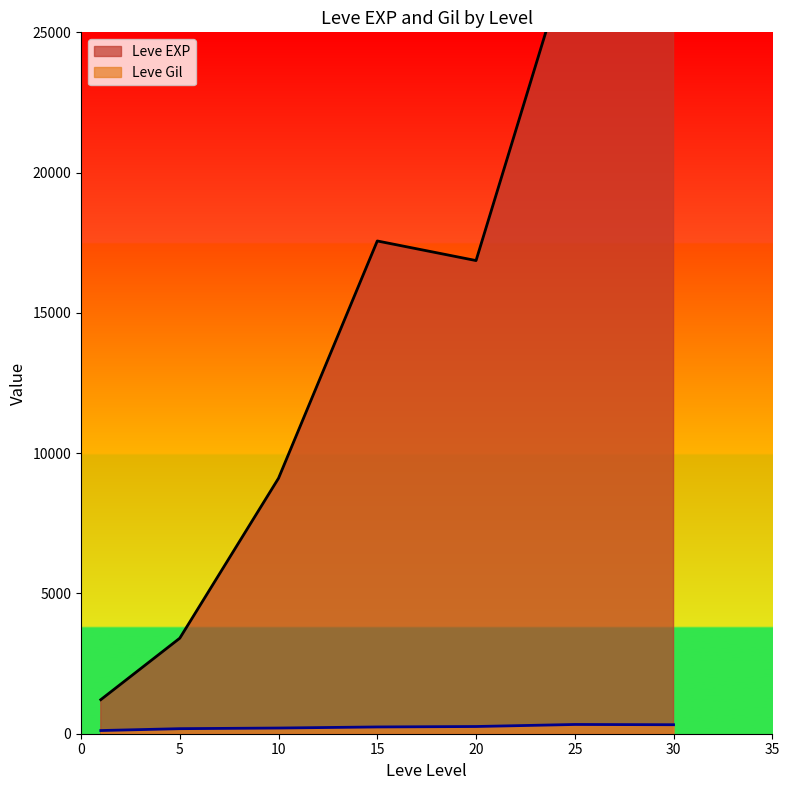

At which category is the sum across all series the highest?

25